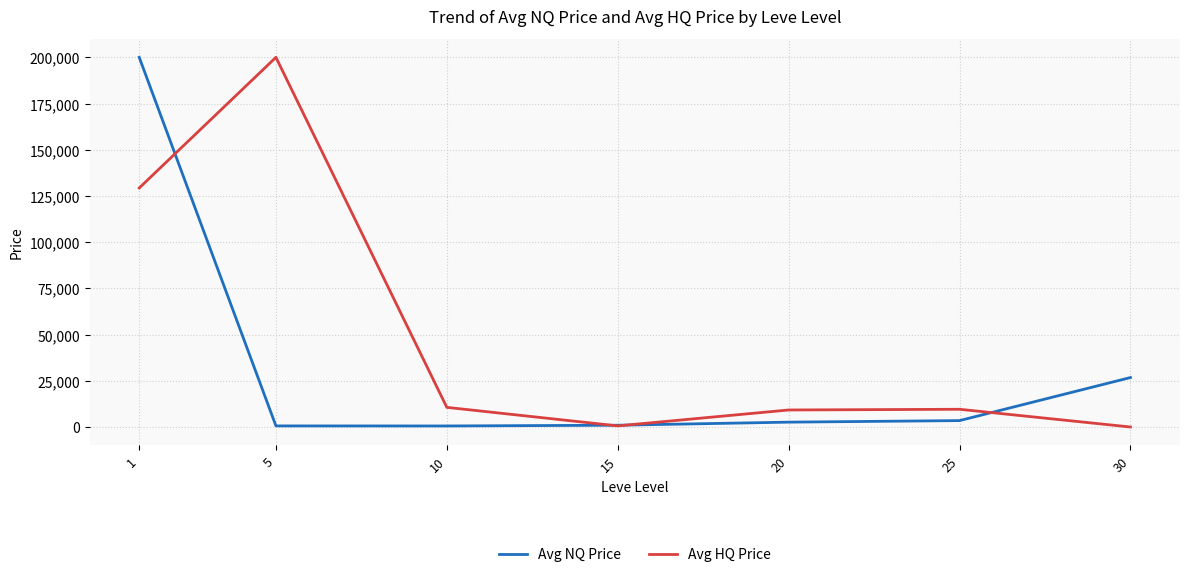

What is the total value across all series at 25?

13053.9